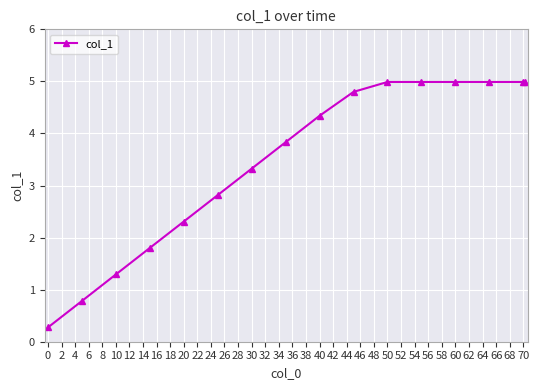

What is the greatest value displayed?

5.0